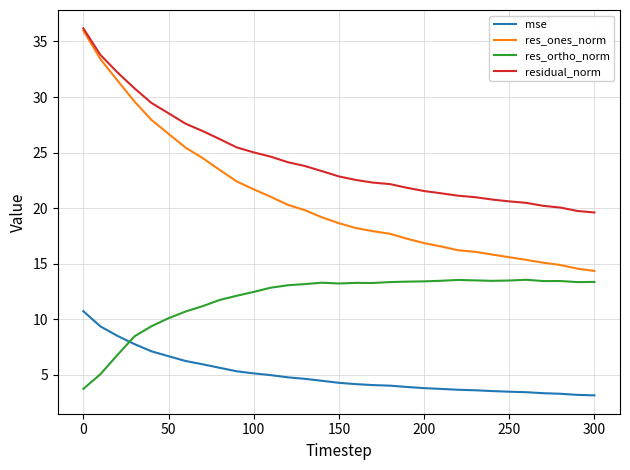

Which series has the largest range (max minus min)?

res_ones_norm